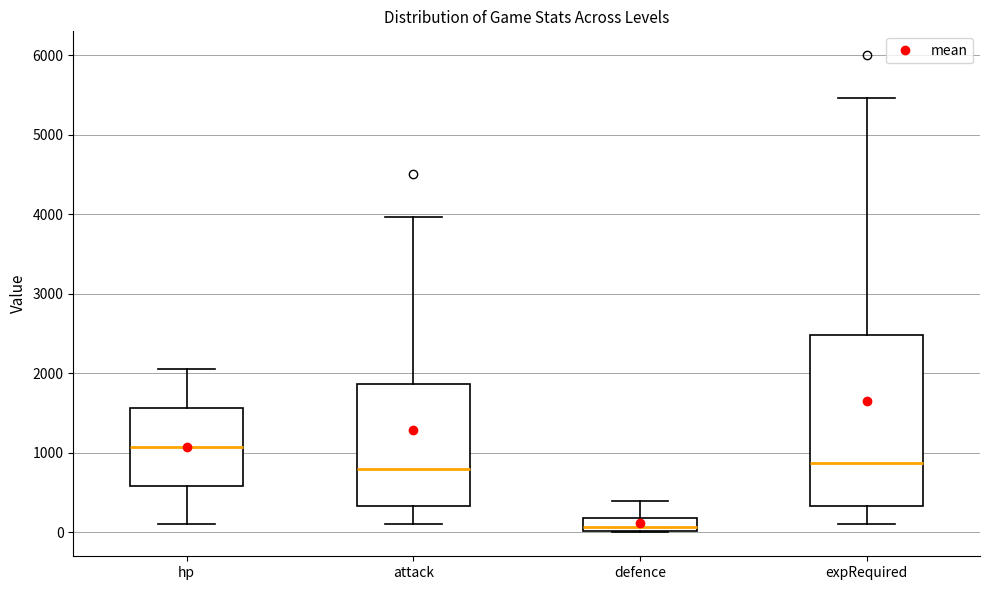

Which box's median line is the highest?

hp